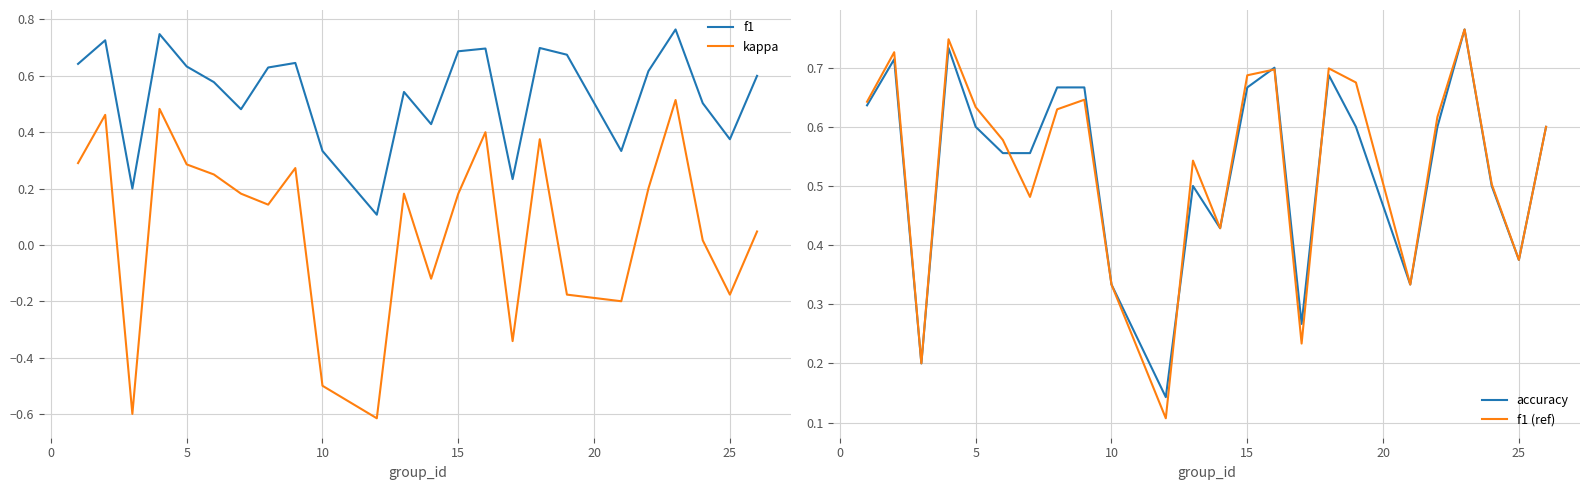

What are all the series names shown in the legend?

f1, kappa, accuracy, f1 (ref)